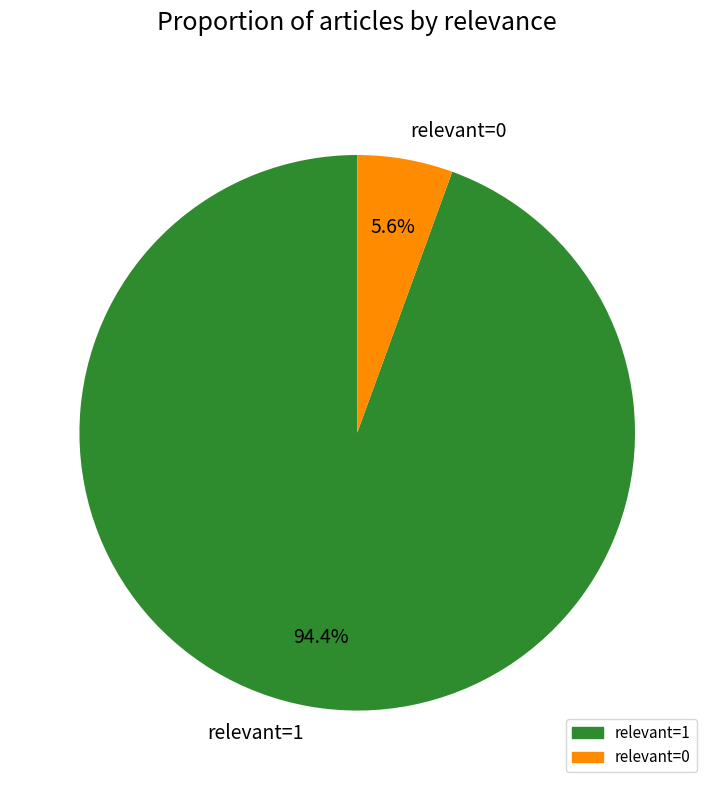

Combined, do relevant=0 and relevant=1 account for over 50%?

Yes